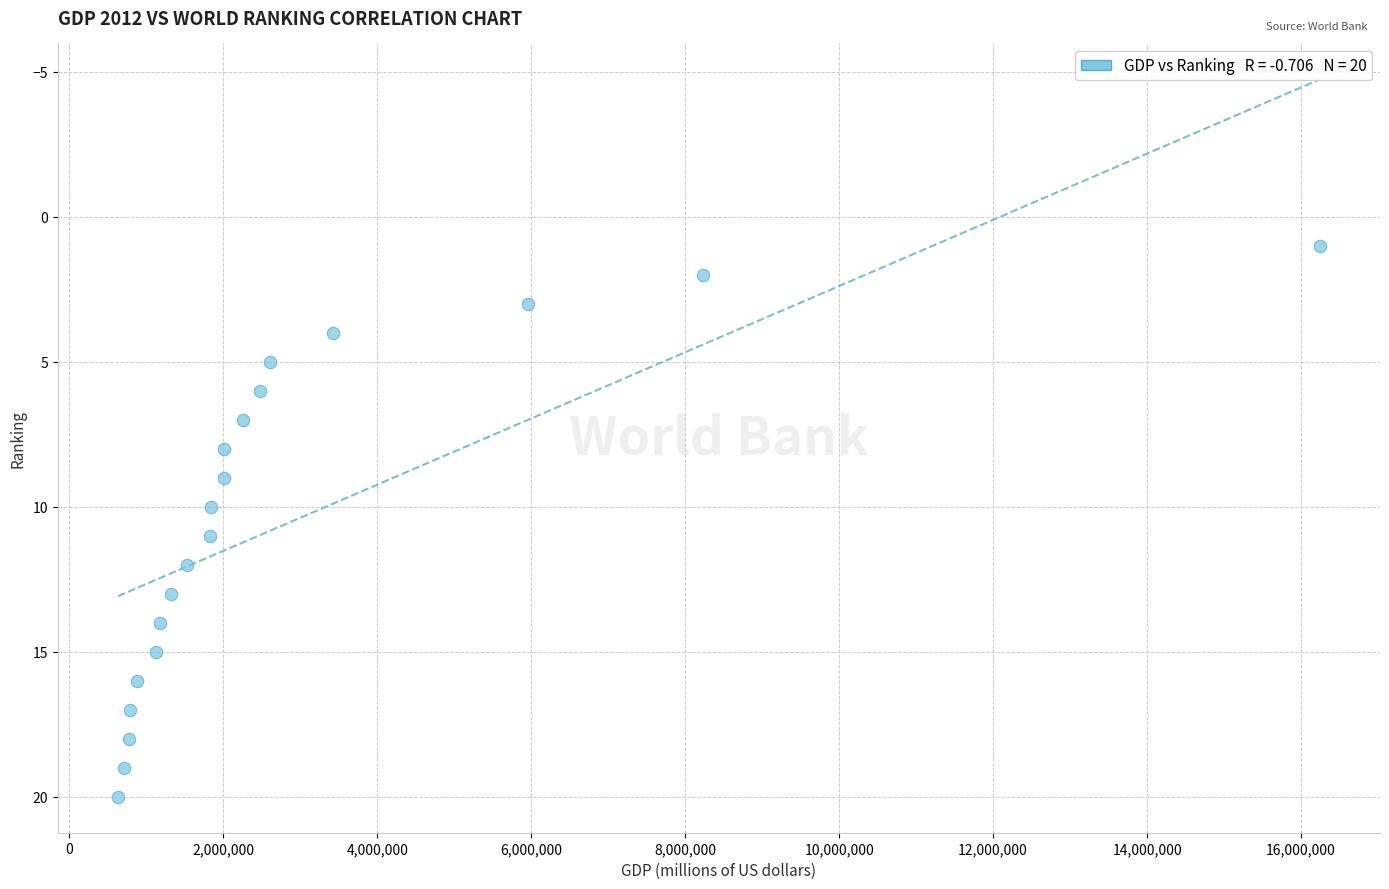

What is the range of X values (max minus min)?

15613427